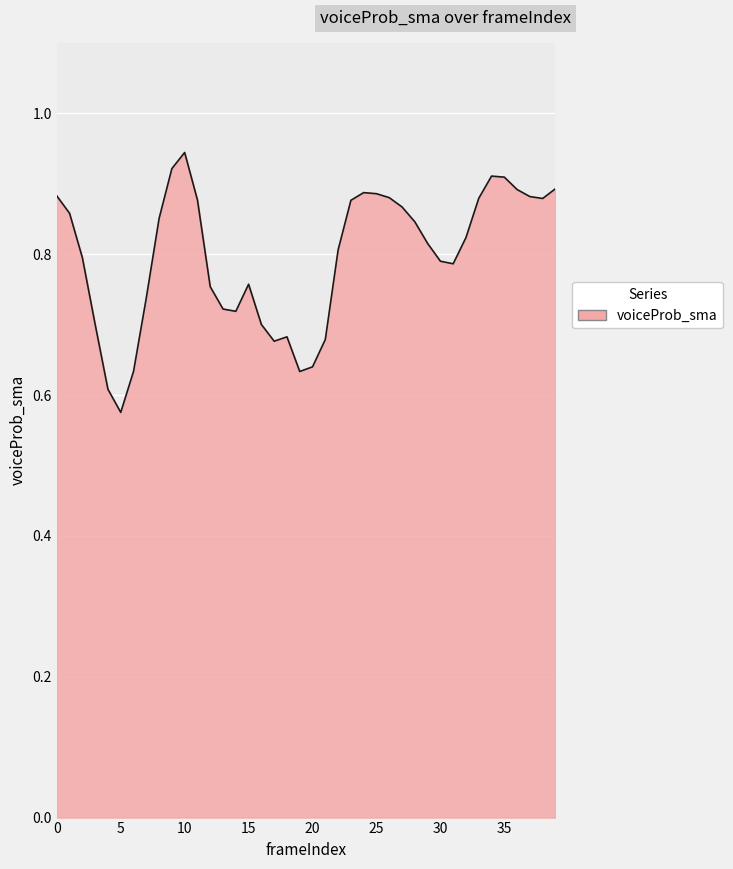

What is the difference between the maximum and minimum values?

0.4